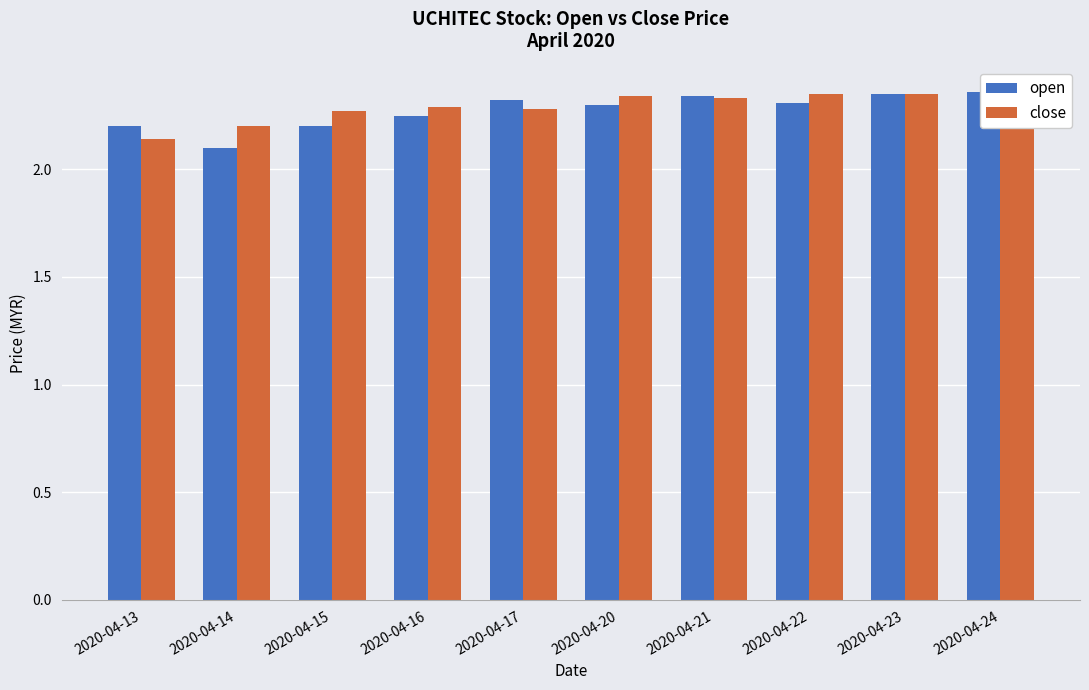

True or false: close has a value of 2.3 at 2020-04-16.

True